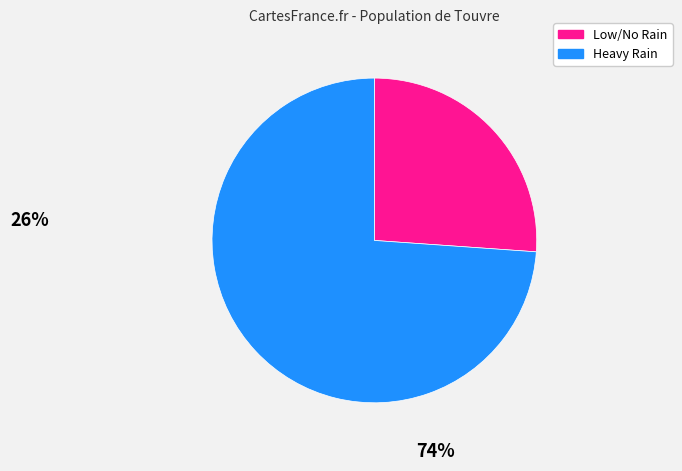

Is there a majority slice in this chart?

Yes